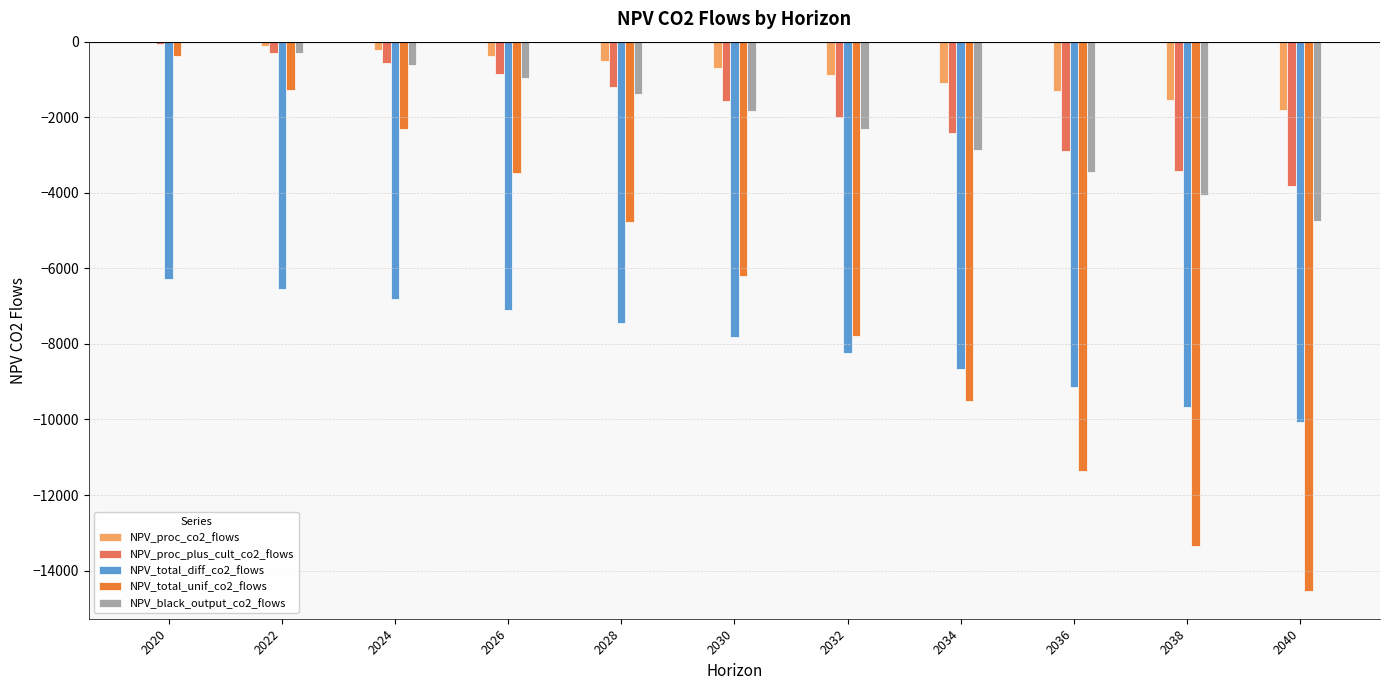

Which series has the largest range (max minus min)?

NPV_total_unif_co2_flows